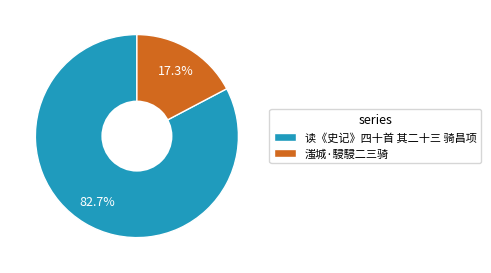

To the nearest percent, what is the difference between the 读《史记》四十首 其二十三 骑昌项 and 滍城·駸駸二三骑 slice percentages?

65%